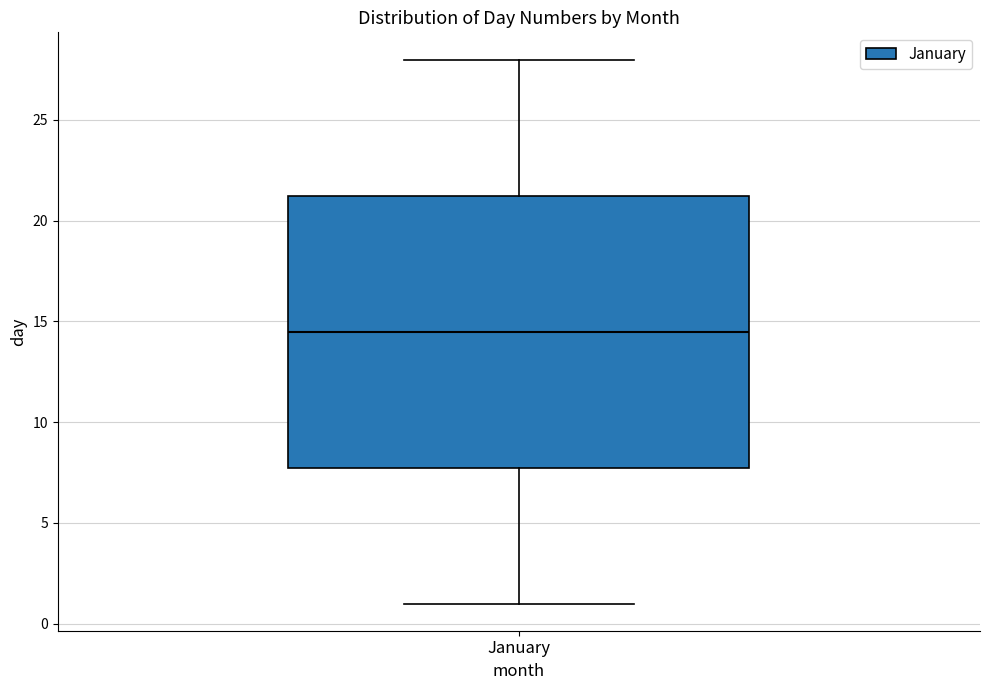

Read this box plot against the y-axis: the position of the median line, the range covered by the box, and the ends of both whiskers. The values are not printed on the chart, so give them approximately, as read against the axis.

median 14.5, box 8.0 to 21.5, whiskers 1.0 to 28.0